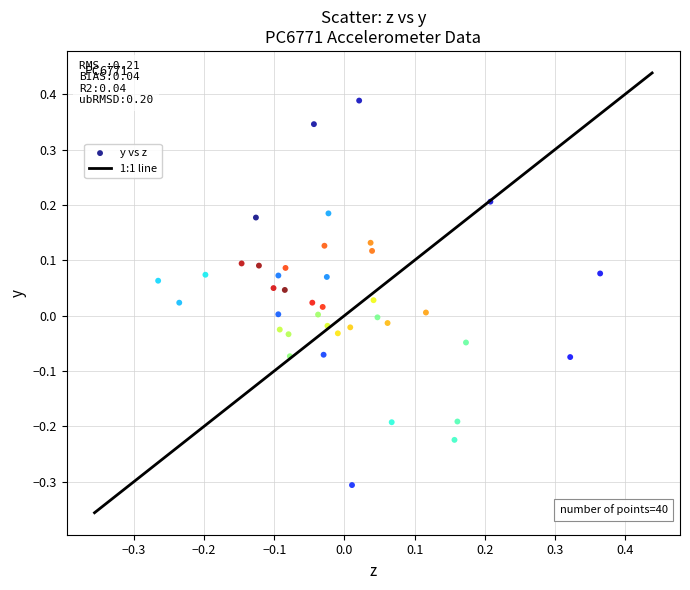

What is the range of X values (max minus min)?

0.6